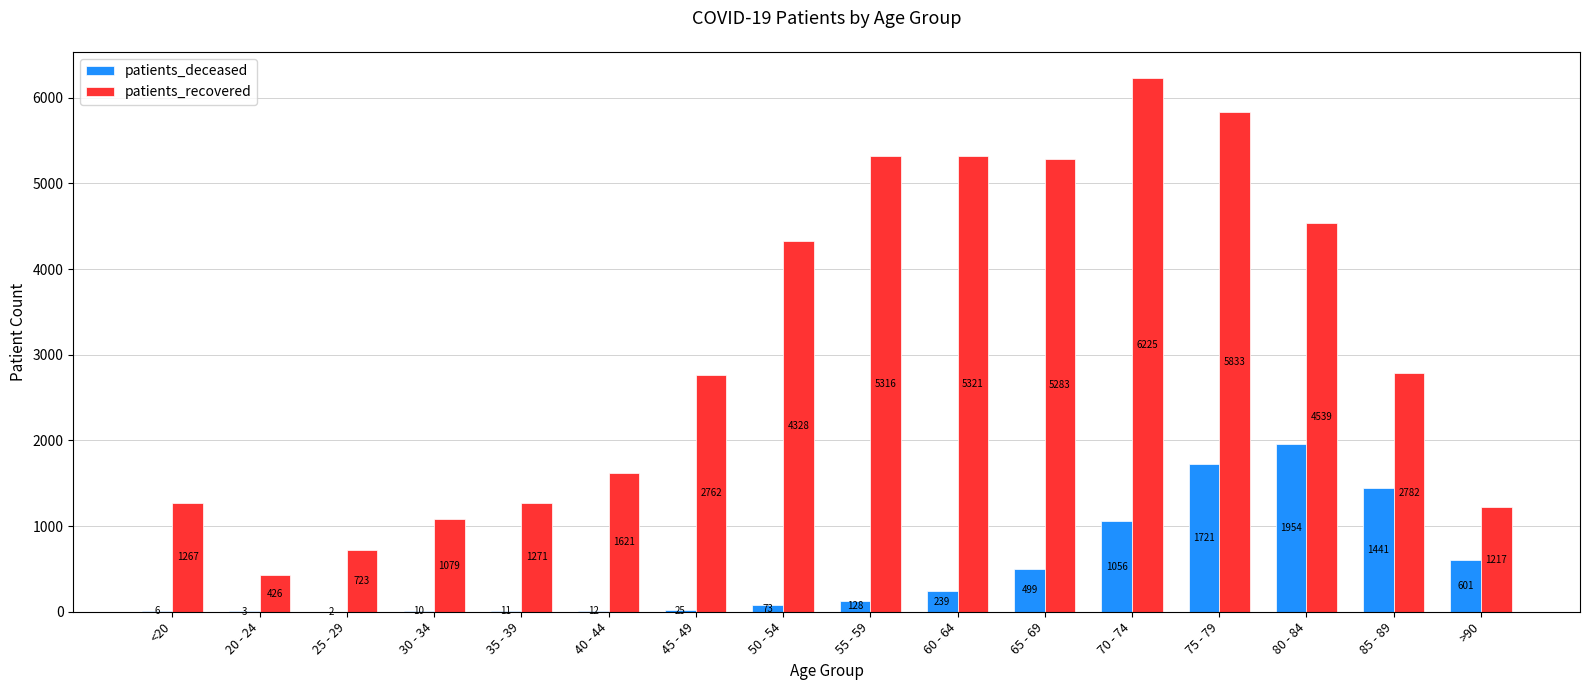

Which series changed the most between 40 - 44 and 55 - 59?

patients_recovered